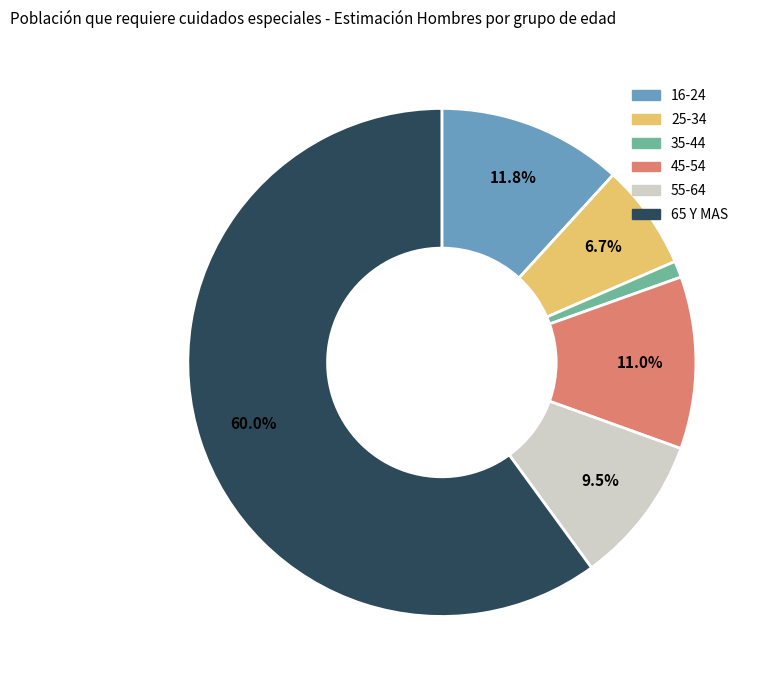

What is the total percentage of 55-64 and 65 Y MAS?

69.5%